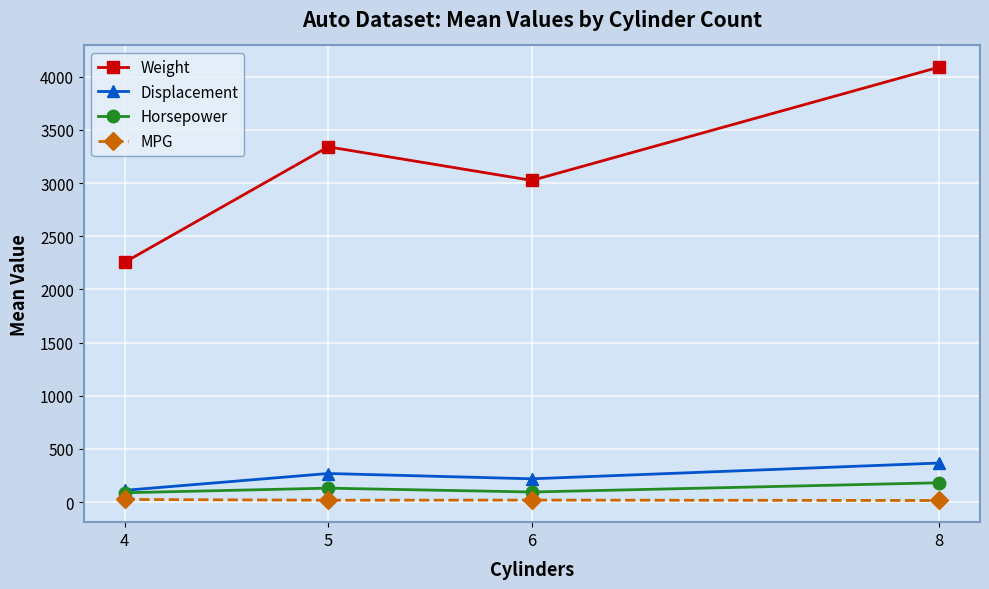

The value of Horsepower at 5 is 131.2. True or false?

True